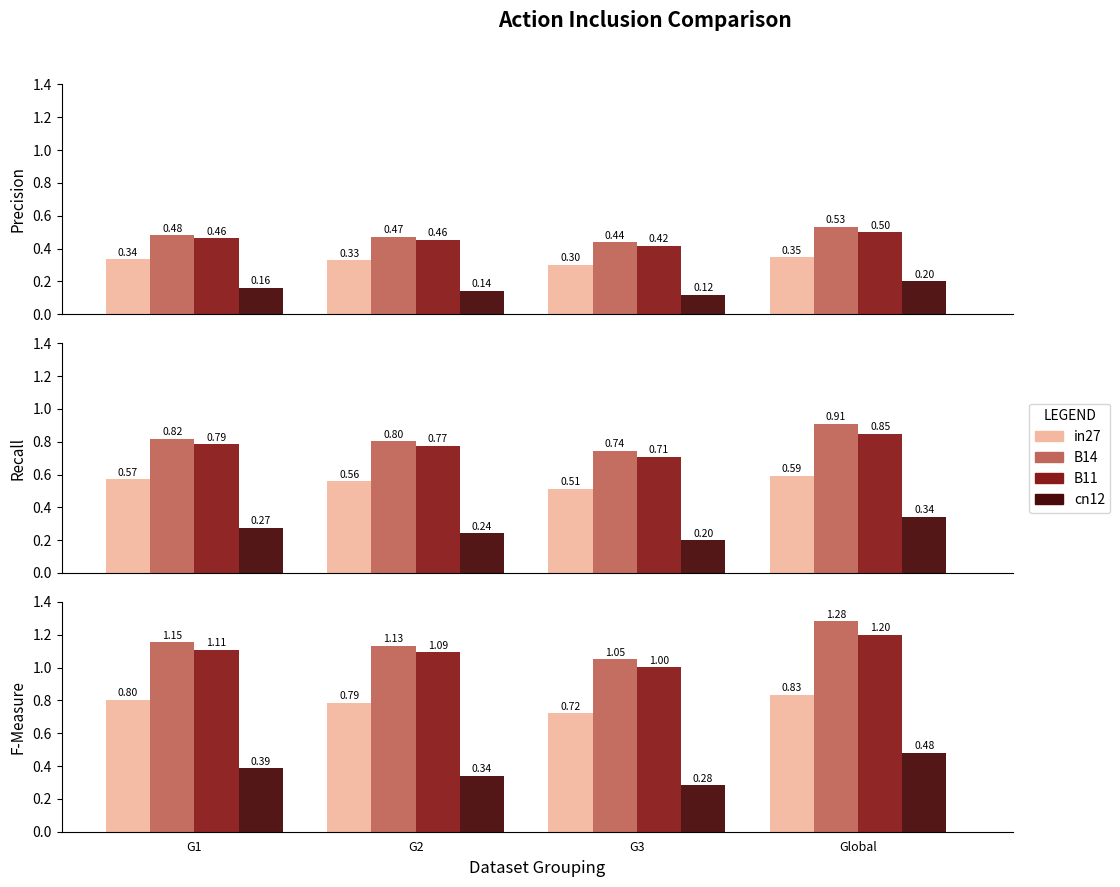

Which label corresponds to the largest value in the chart?

Global